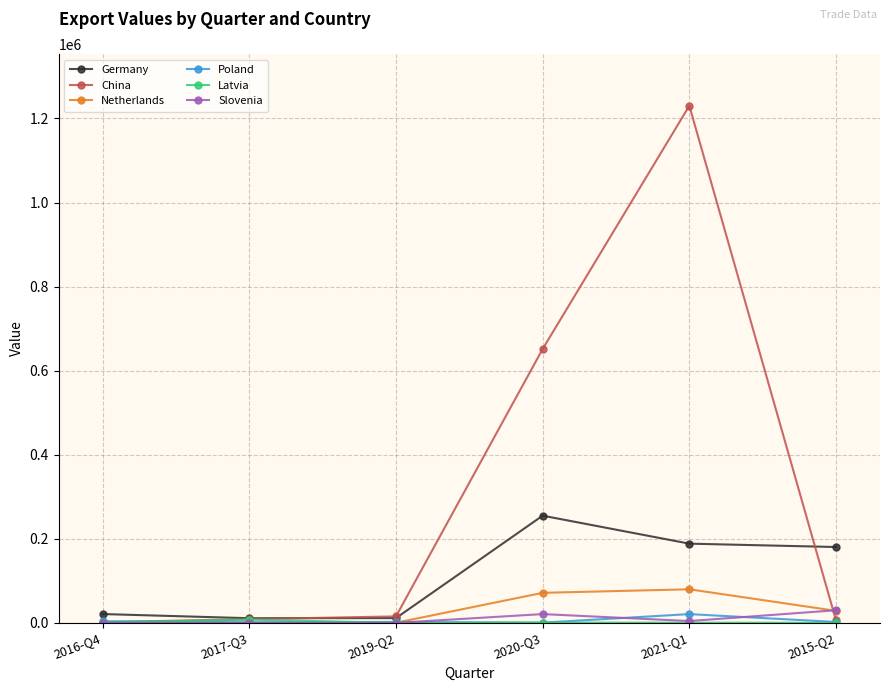

Which series has the largest total across all categories?

China